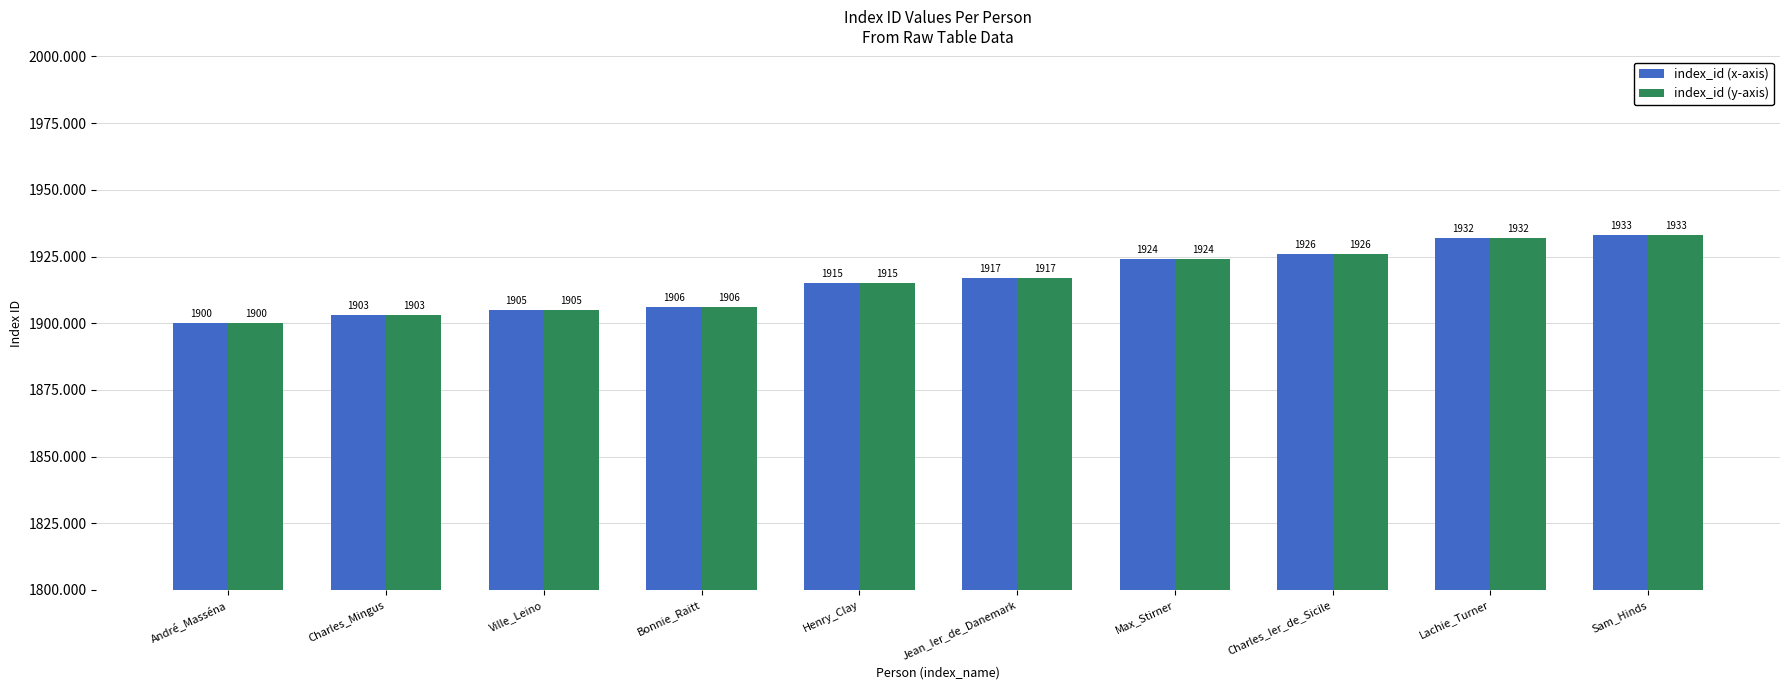

Is the value of index_id (y-axis) at Jean_Ier_de_Danemark greater than the value of index_id (x-axis) at Lachie_Turner?

No